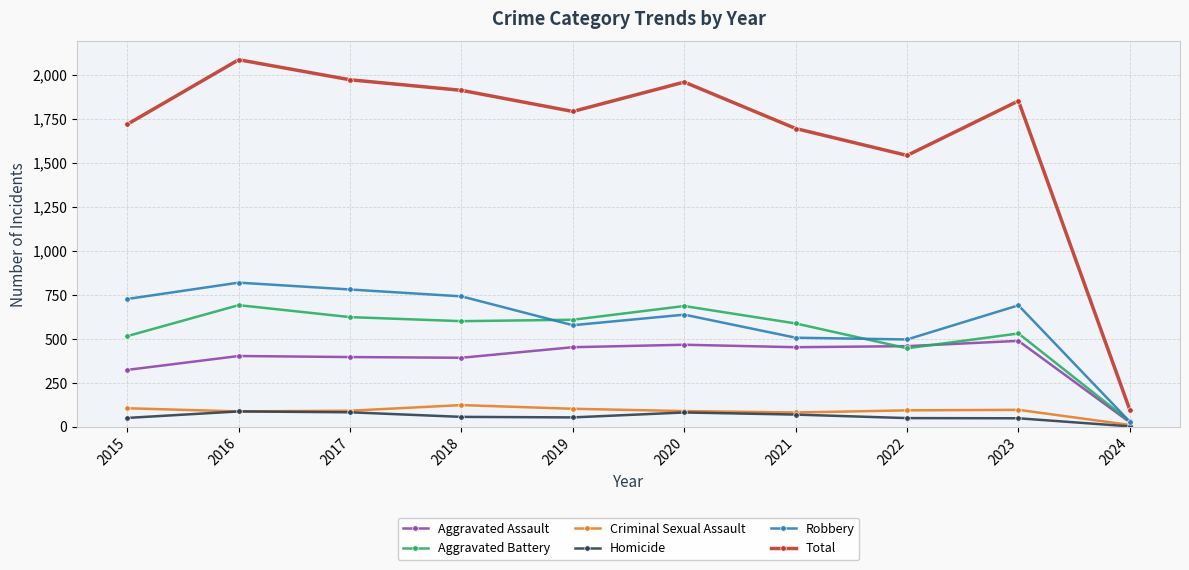

True or false: Total has a value of 1542 at 2022.

True